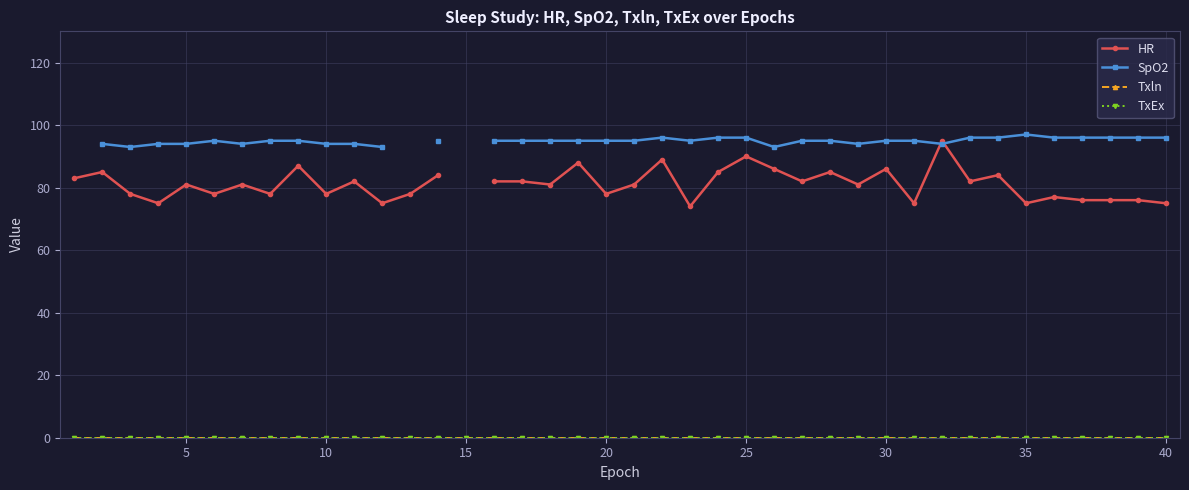

Which series ends up on top after the final intersection of SpO2 and HR?

SpO2